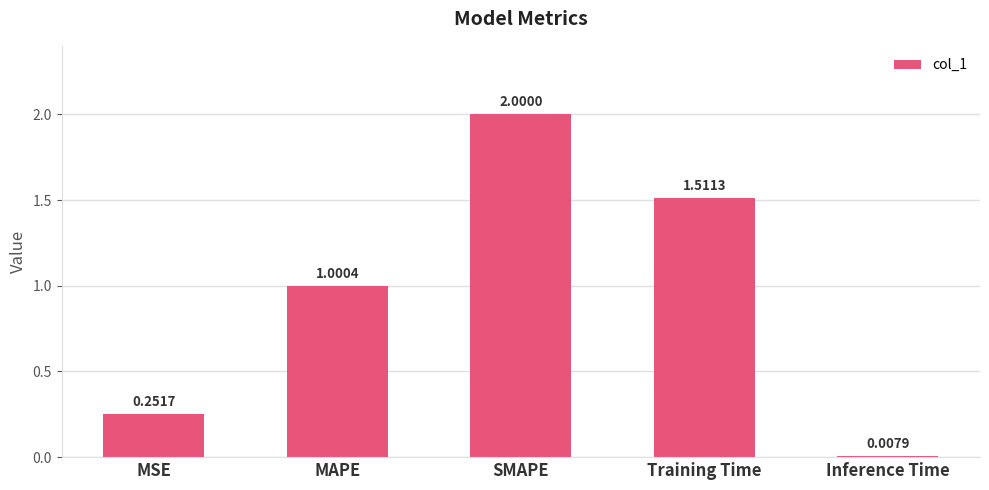

What is the label of the 4th bar from the left?

Training Time